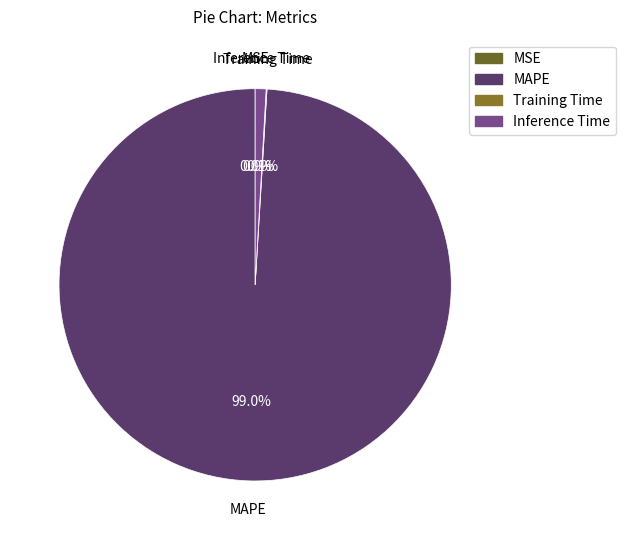

True or false: MAPE accounts for 99% of the total.

True